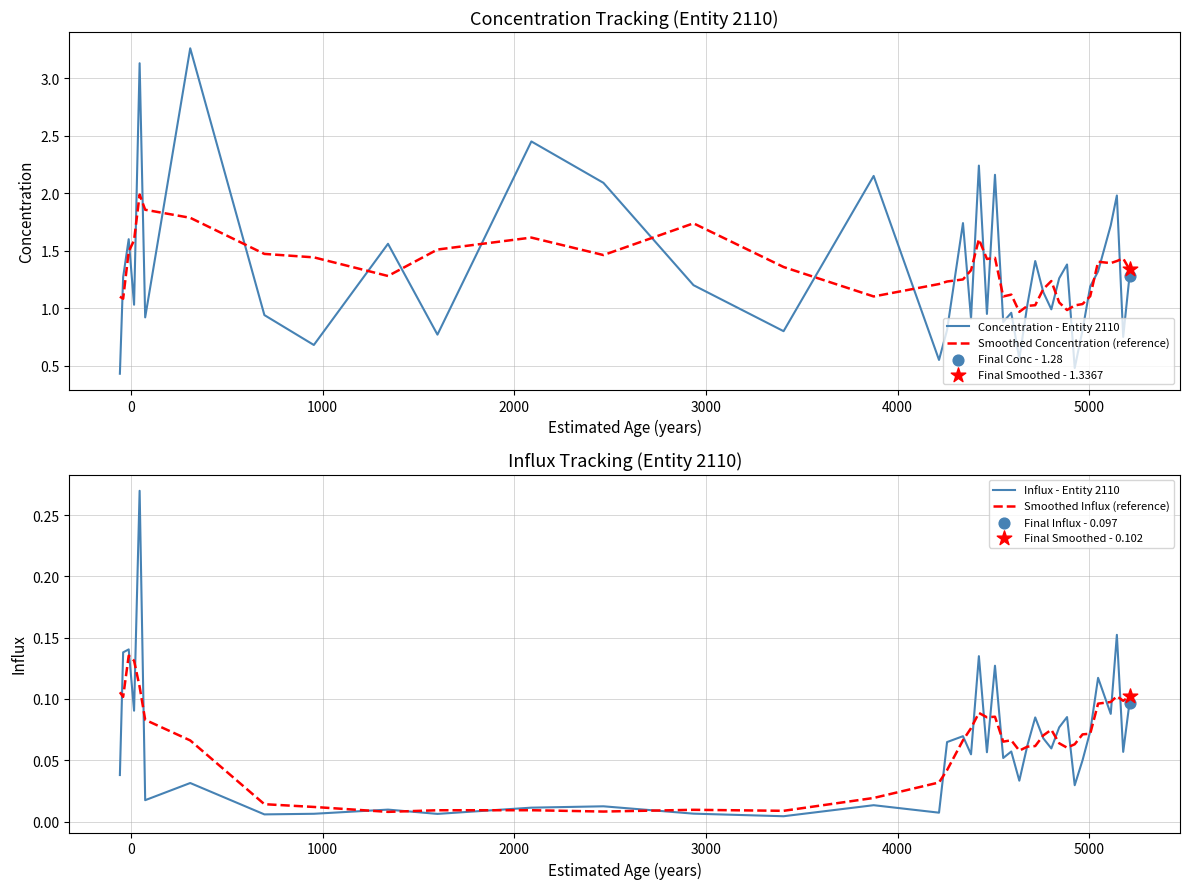

Which series contains the lowest Y value?

Influx - Entity 2110